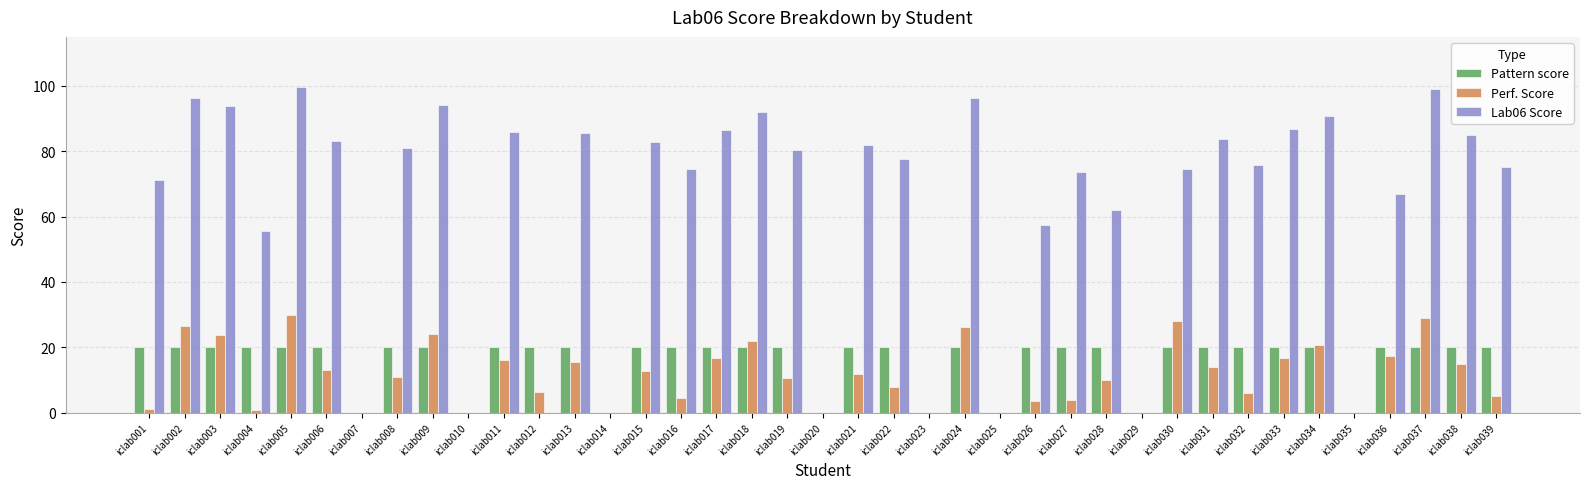

Are the bars grouped side by side (vs. stacked)?

Yes